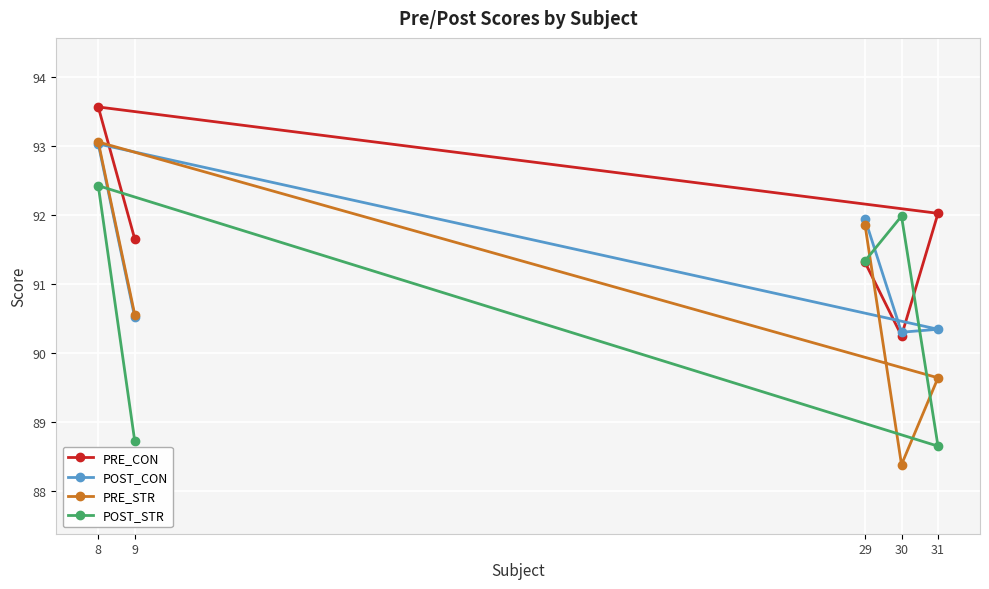

What is the average value of the PRE_STR series?

90.7